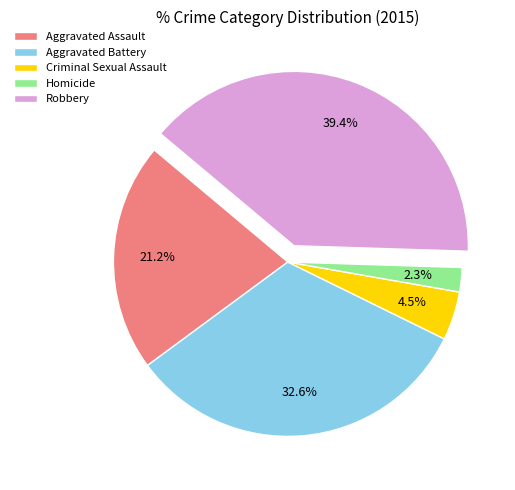

What is the ratio of the value at Aggravated Battery to the value at Criminal Sexual Assault?

7.2